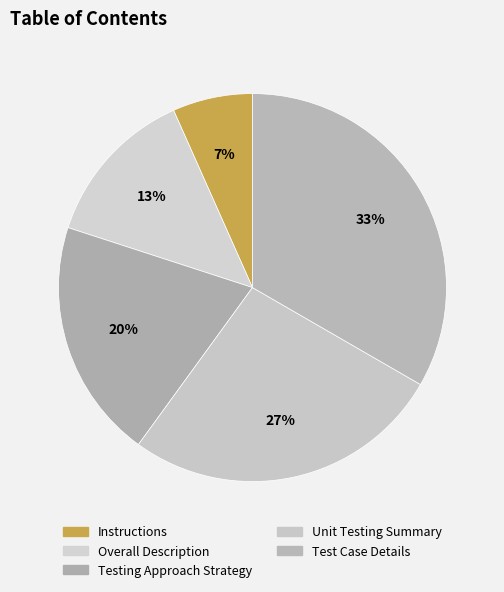

To the nearest percent, what is the average slice percentage?

20%